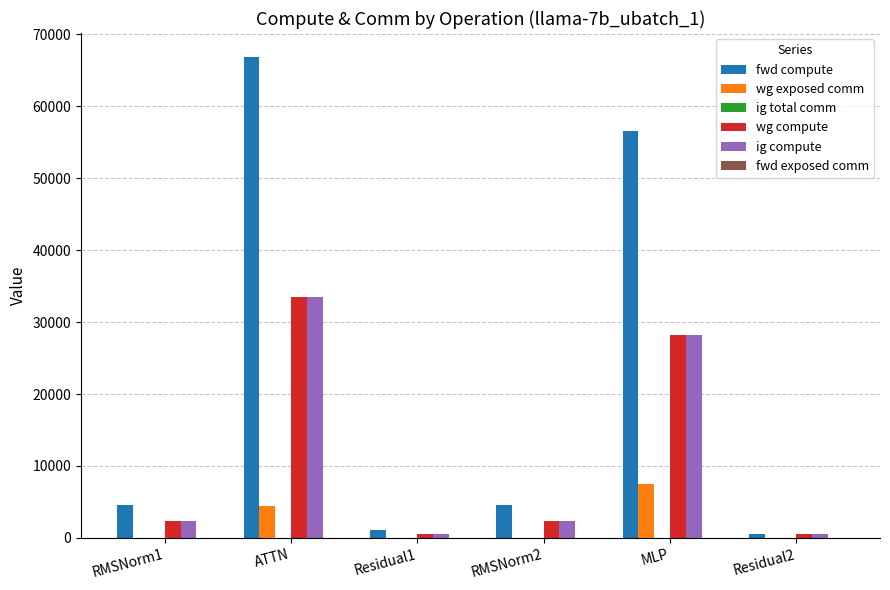

At which label does wg compute first exceed 2305?

RMSNorm1